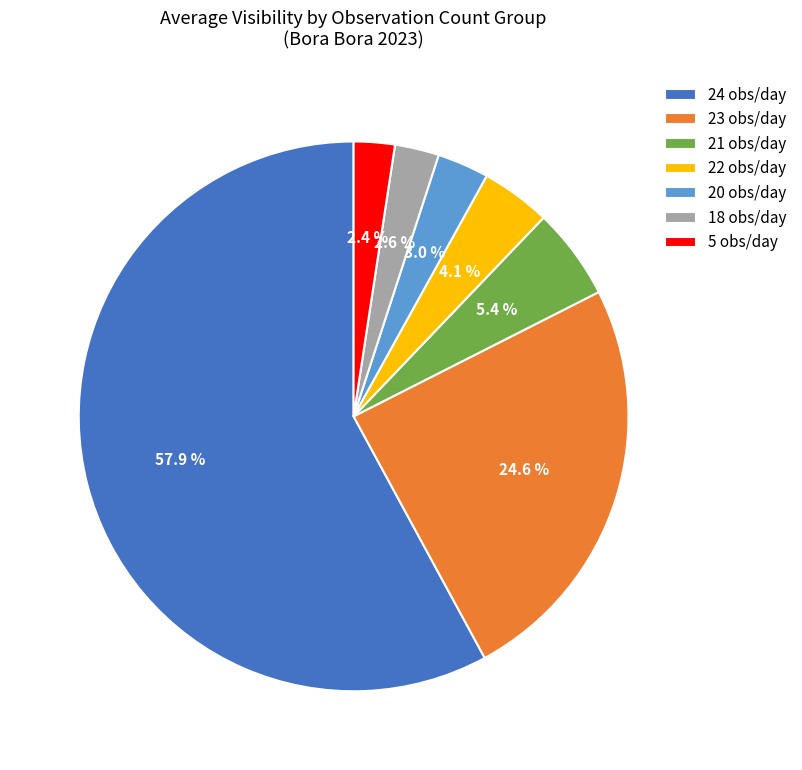

What is the ratio of the value at 5 obs/day to the value at 22 obs/day?

0.6